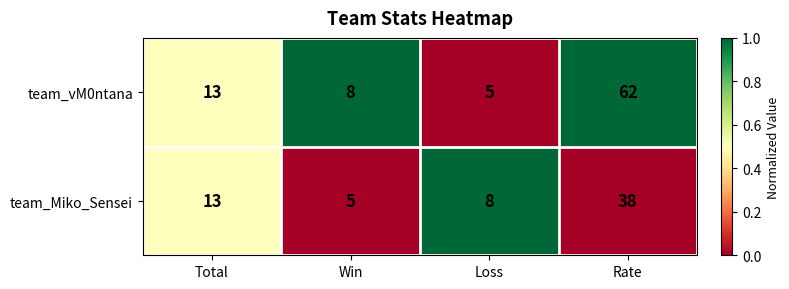

Reading right to left, extract all data points from this chart.

team_vM0ntana: Rate=62	Loss=5	Win=8	Total=13
team_Miko_Sensei: Rate=38	Loss=8	Win=5	Total=13